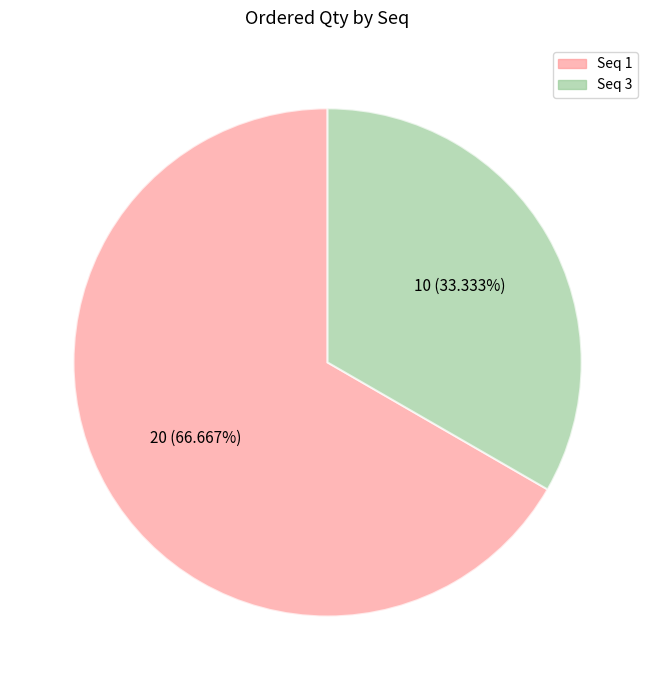

Approximately how many times larger is the value at Seq 3 compared to Seq 1?

0.5